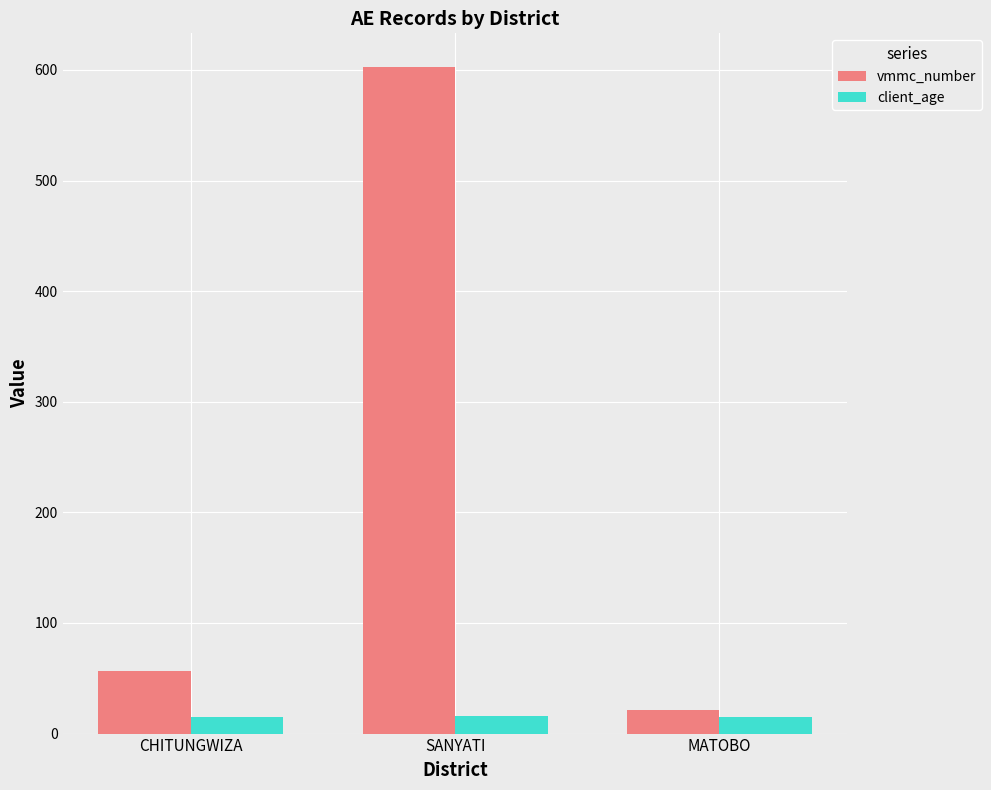

What is the average value of the client_age series?

15